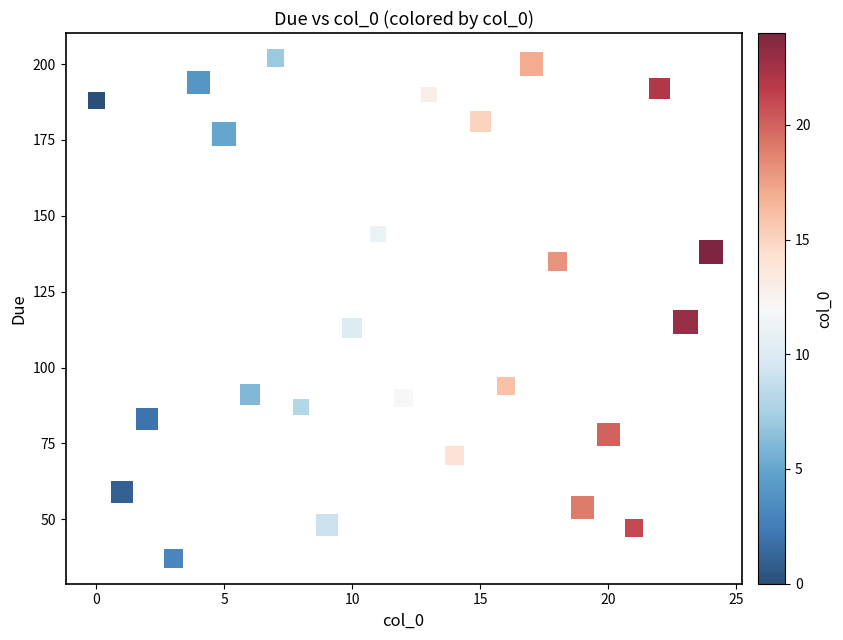

What is the range of X values (max minus min)?

24